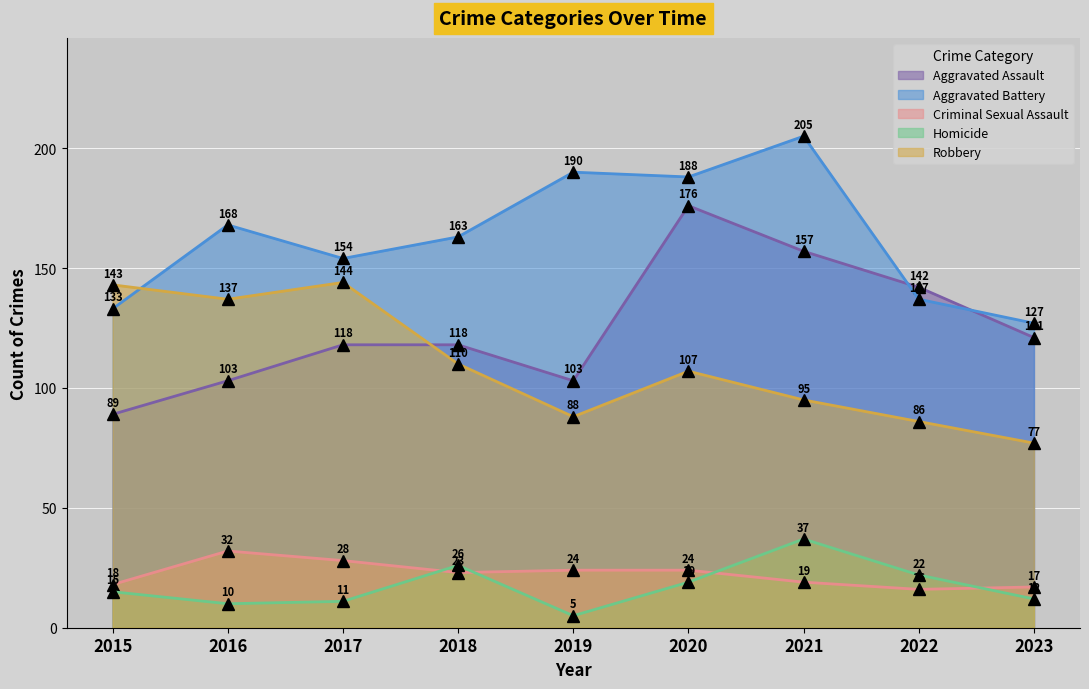

Is it true that Aggravated Assault equals 118 at 2017?

True